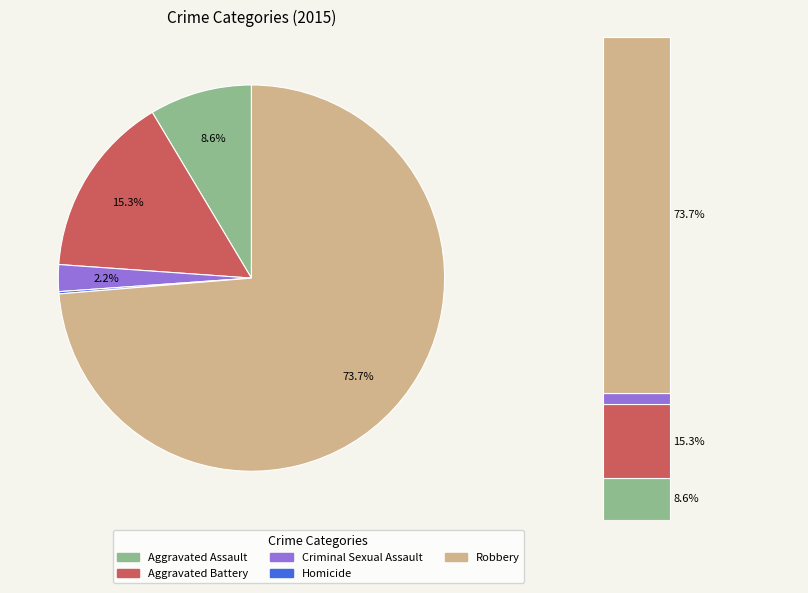

What percentage is NOT represented by Homicide?

99.8%